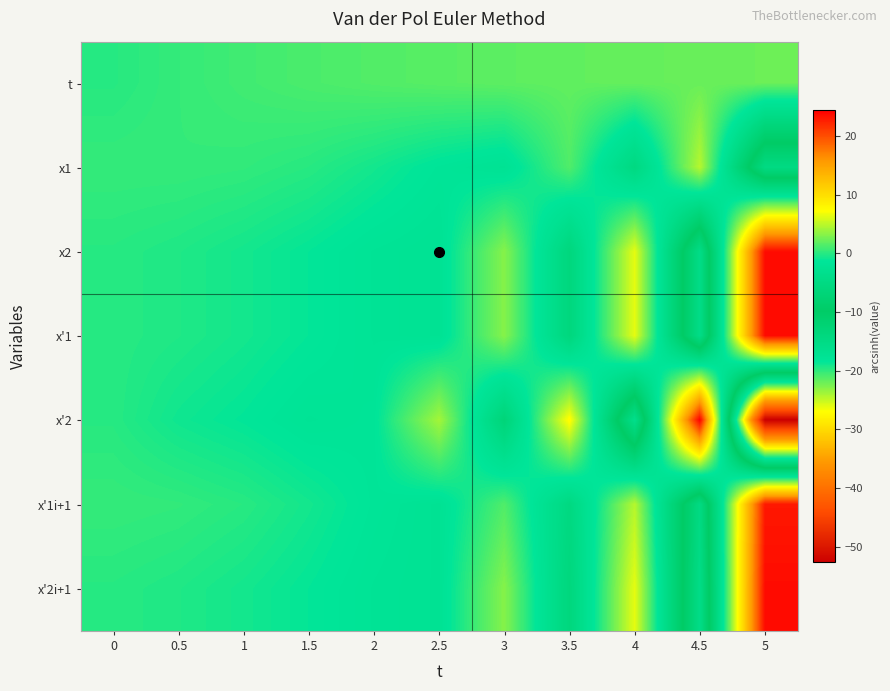

How many distinct data groups are displayed?

7